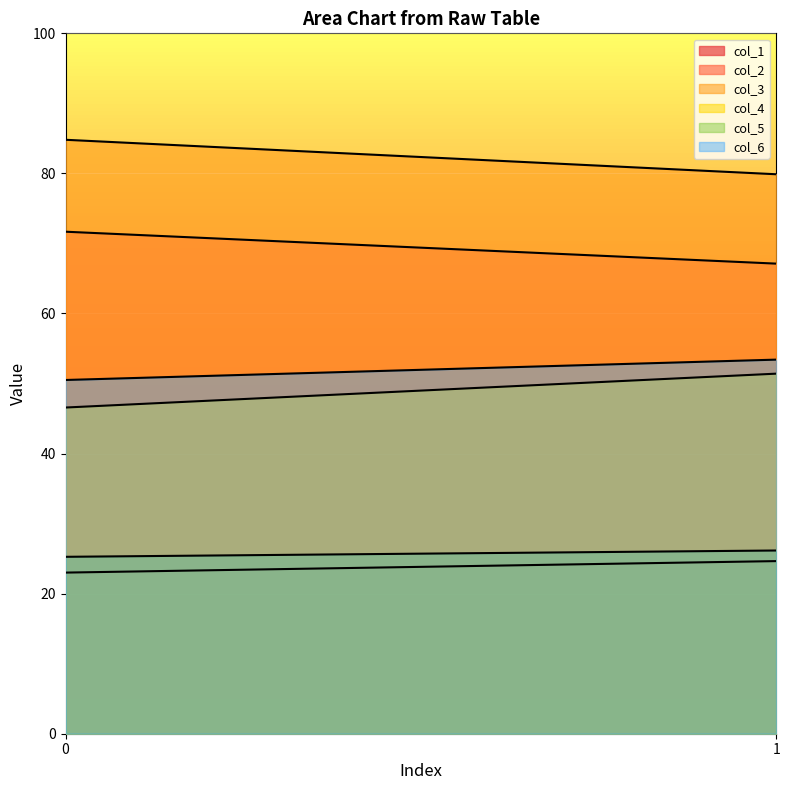

What is the difference between the maximum and minimum values in the col_3 series?

4.9